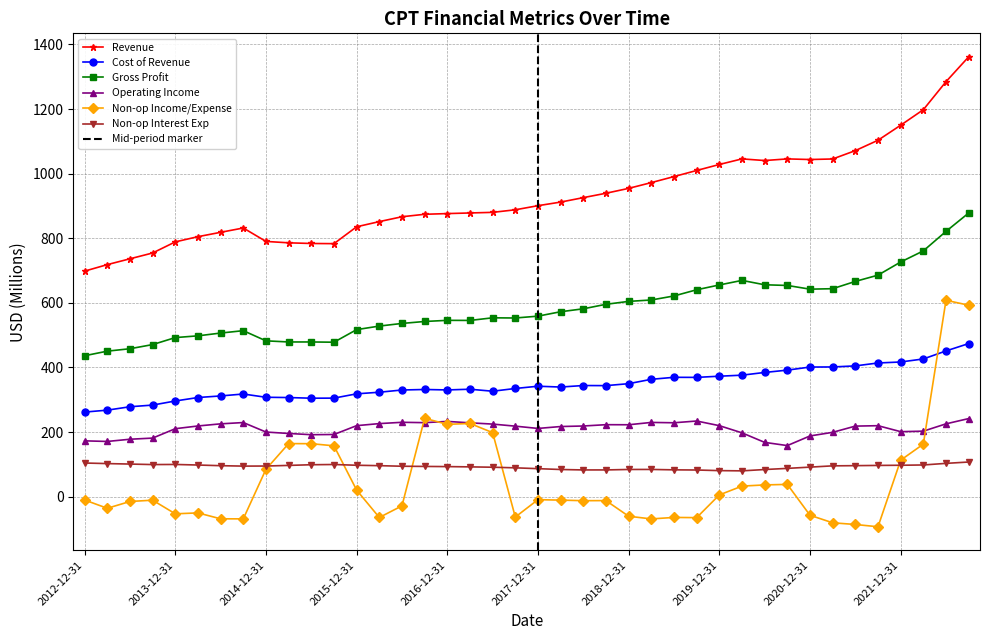

What is the difference between the maximum and minimum values in the Non-op Interest Exp series?

27.4